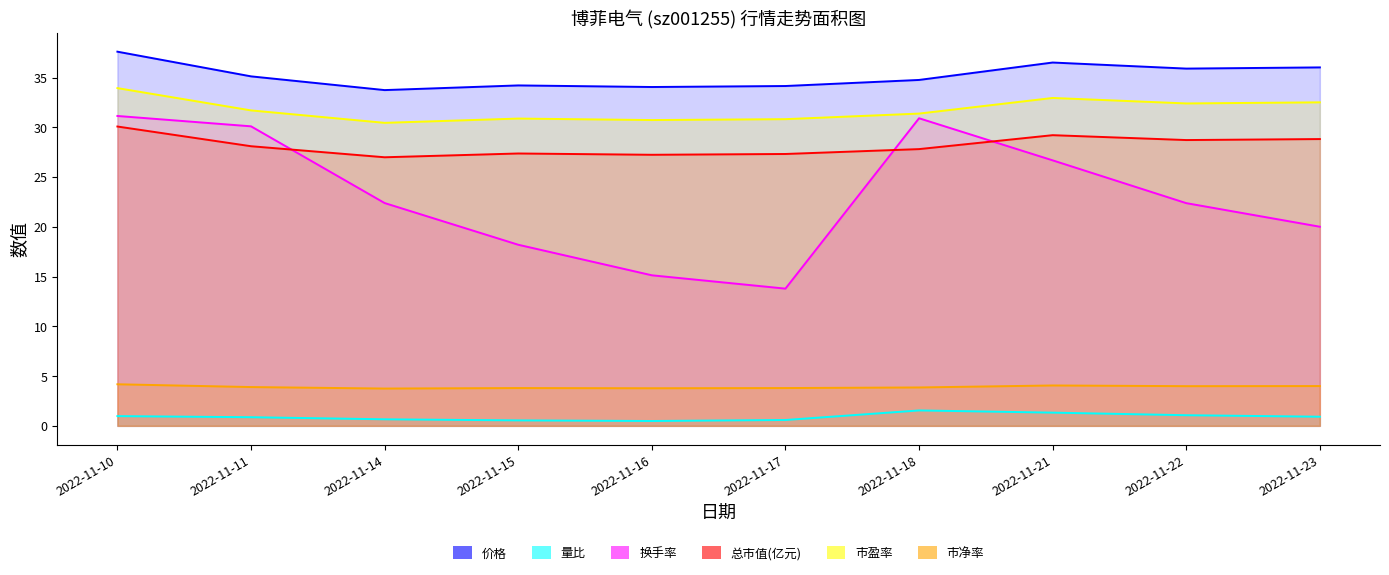

What is the sum of the 量比 values at 2022-11-23 and 2022-11-14?

1.6